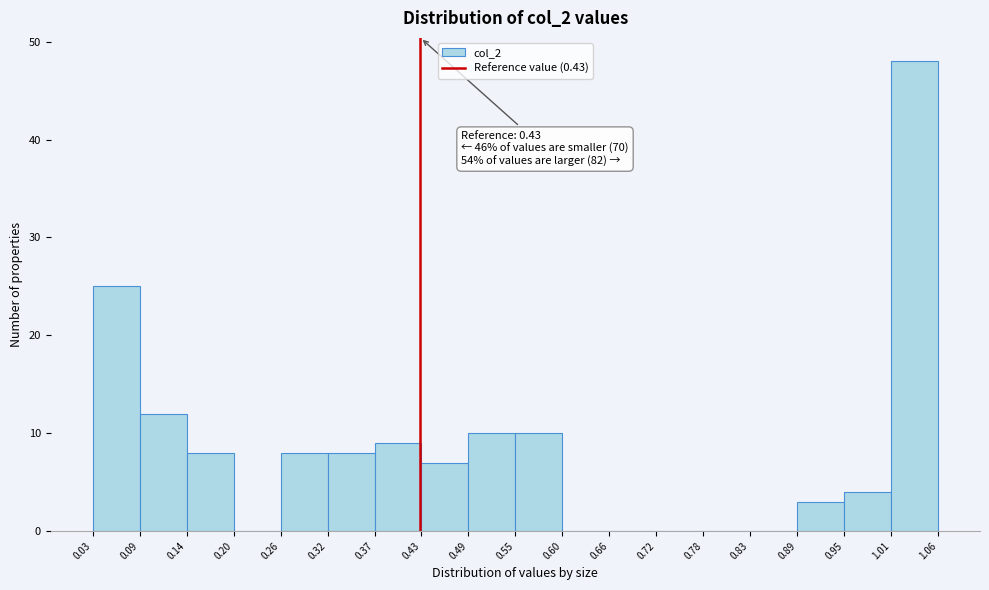

Over which range of the x-axis is the bar tallest?

1.01 to 1.06